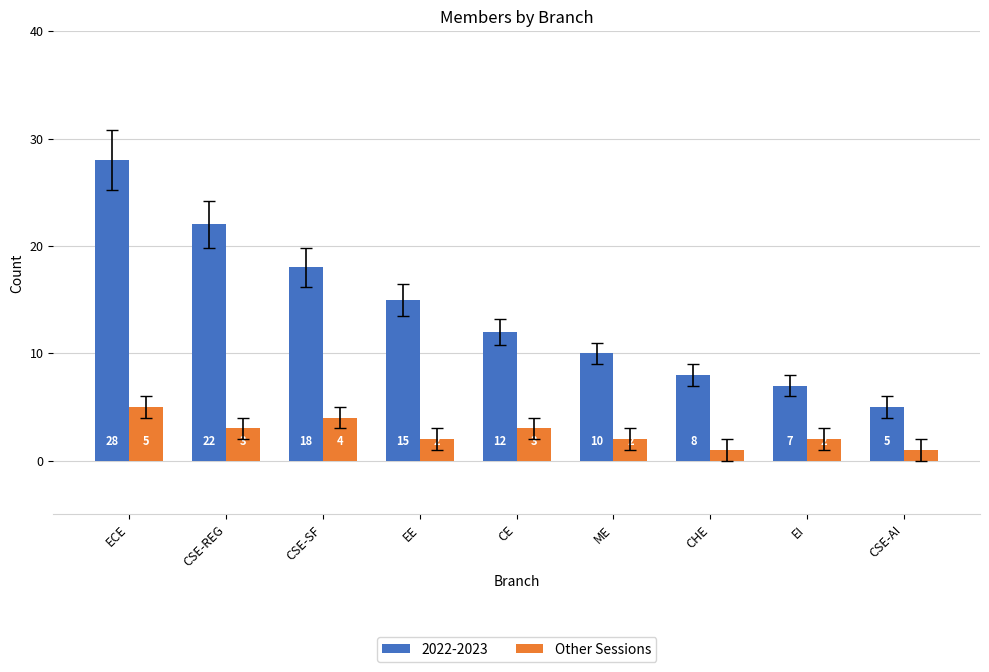

Where is 2022-2023 nearest to the value 16?

EE